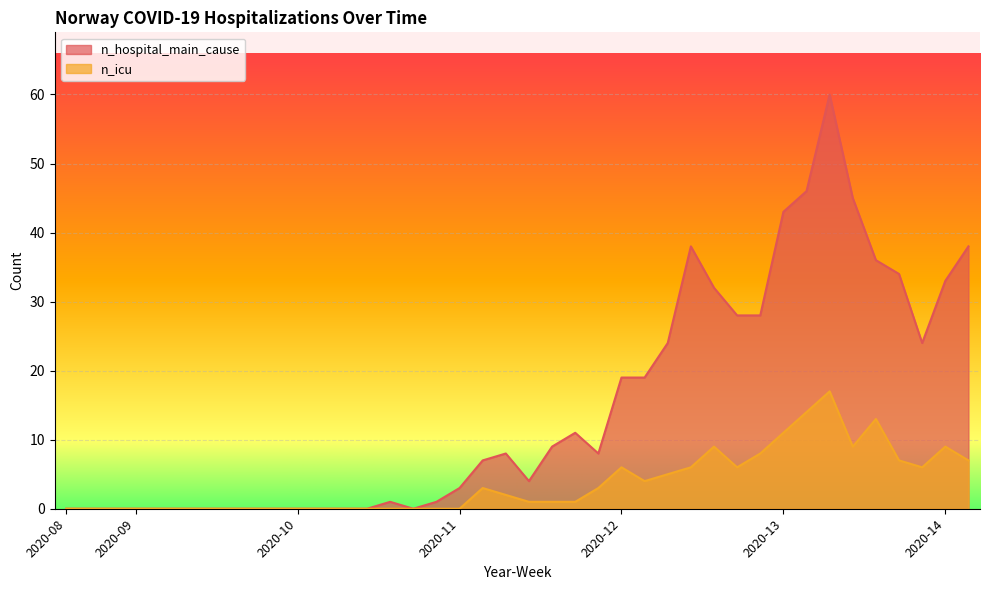

Rank the series by their average value, from highest to lowest.

n_hospital_main_cause, n_icu